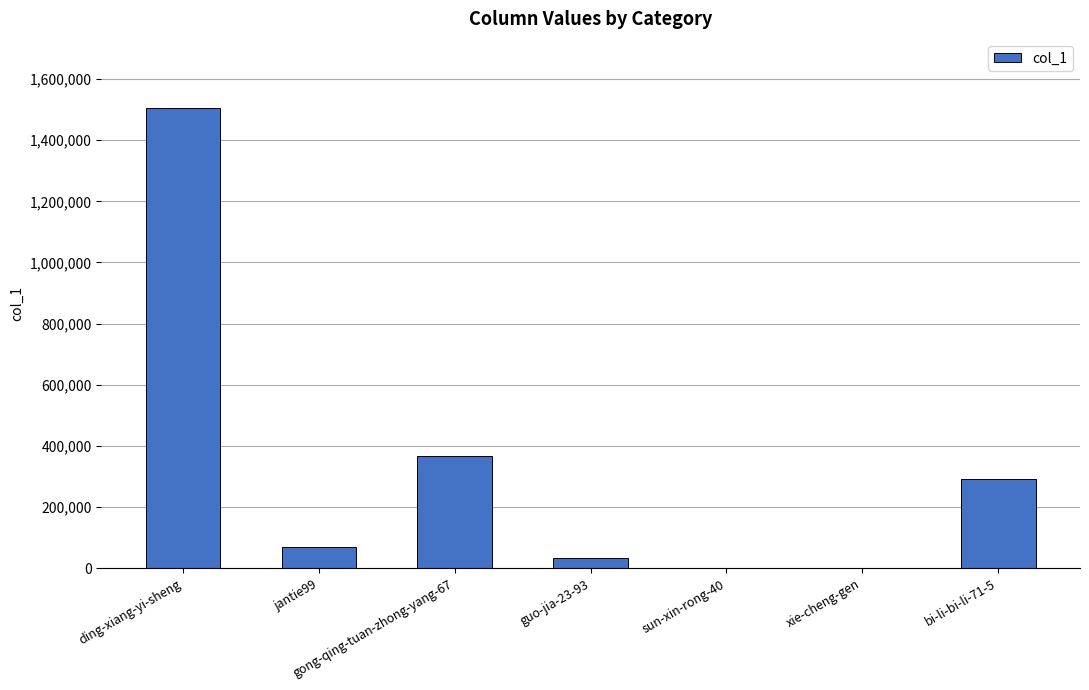

At which label is the value closest to 752576?

gong-qing-tuan-zhong-yang-67